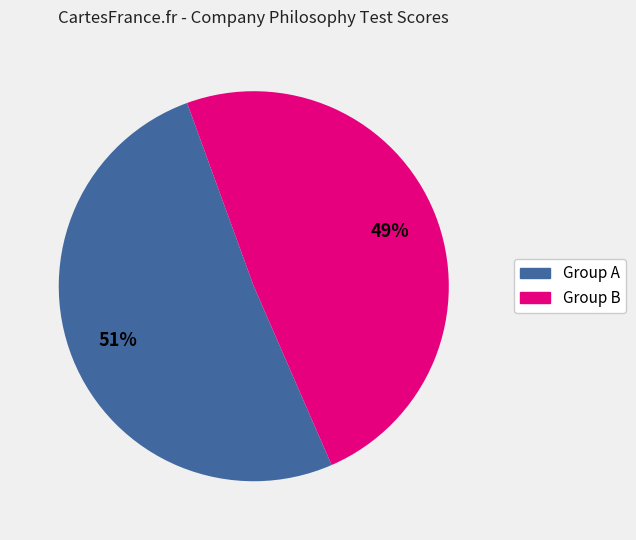

To the nearest percent, what is the average slice percentage?

50%